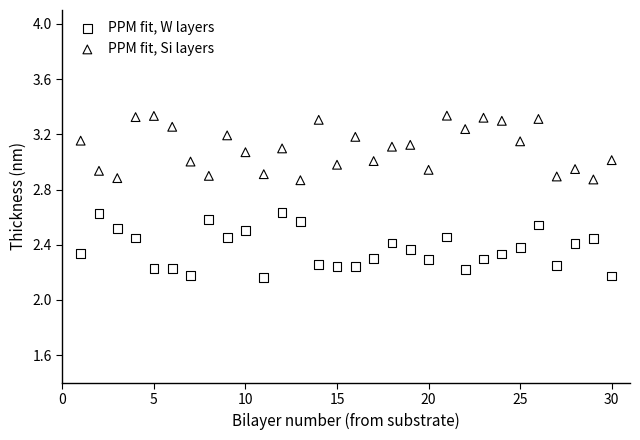

Across all data points, what is the range of Y values (max minus min)?

1.2